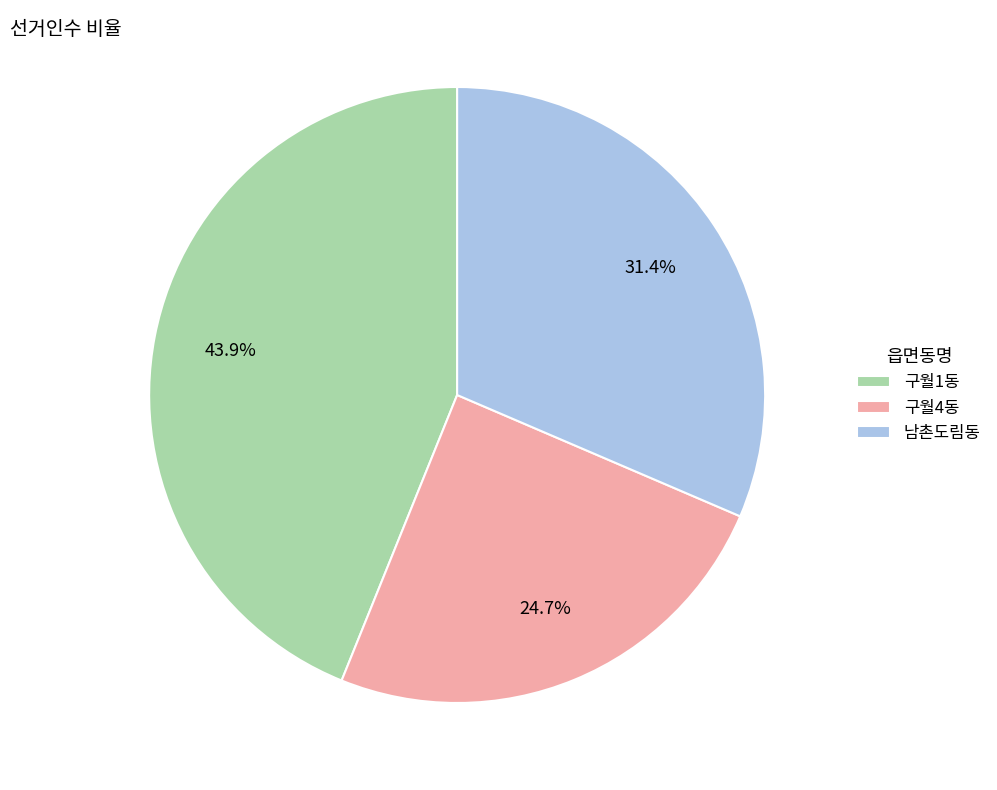

Between 구월1동 and 구월4동, which is larger?

구월1동